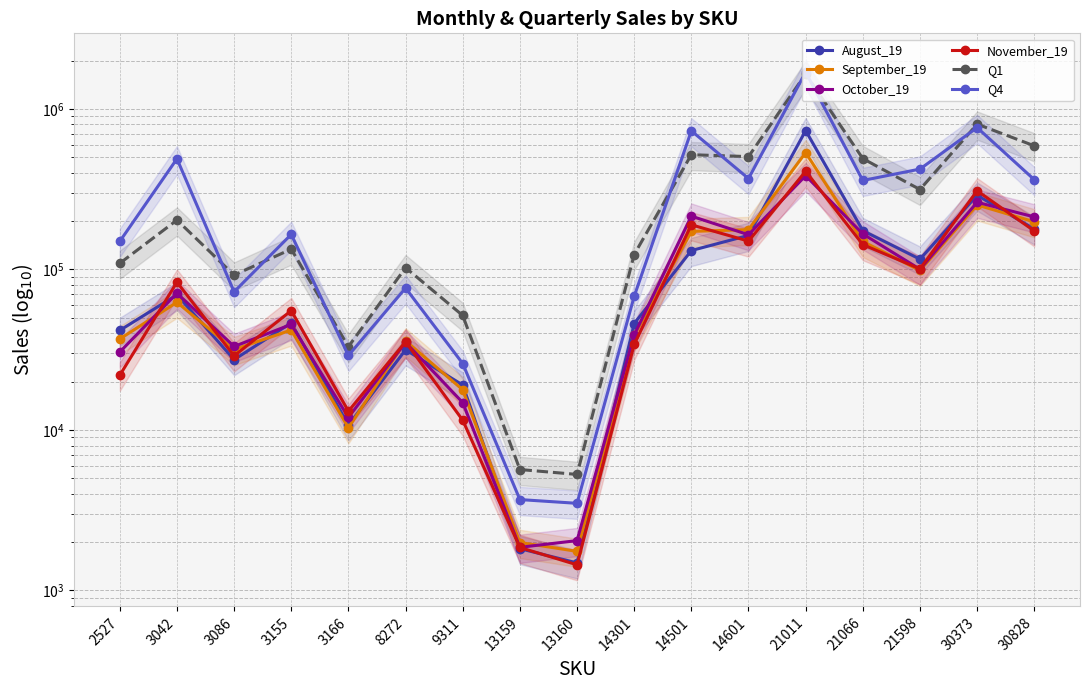

How many values in the September_19 series are below 41922?

8